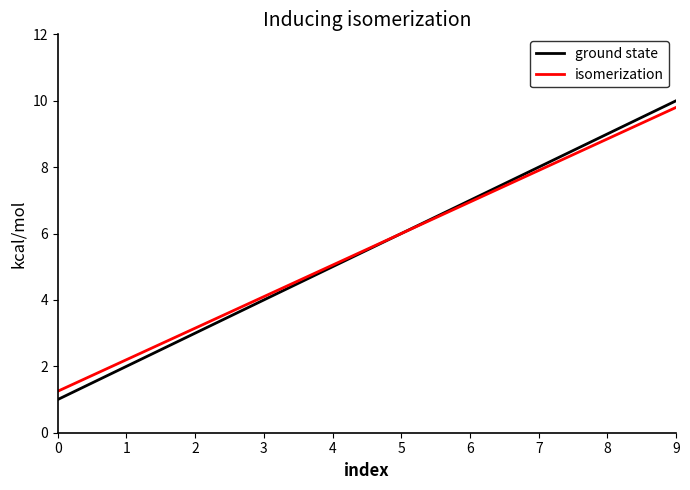

What is the greatest value displayed?

10.0